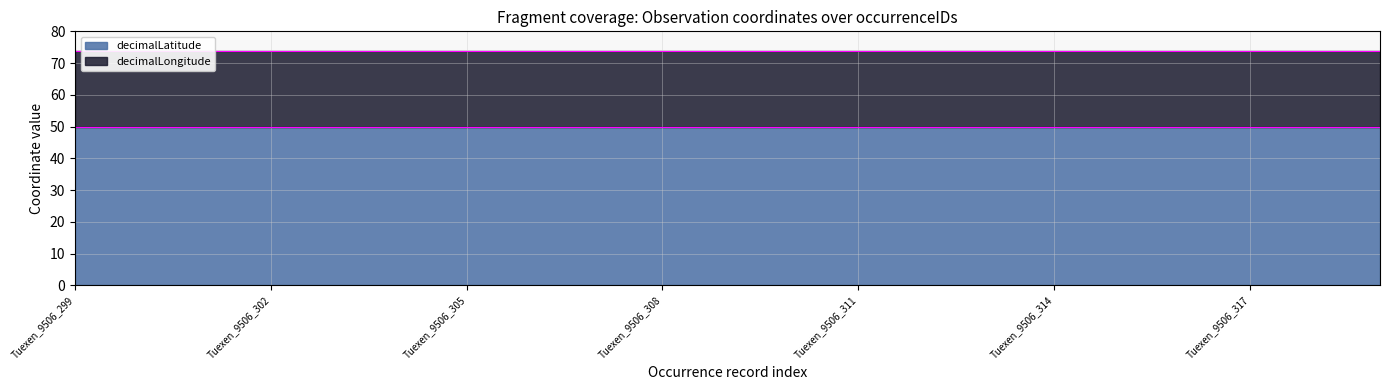

Read the decimalLongitude value at Tuexen_9506_306.

24.0